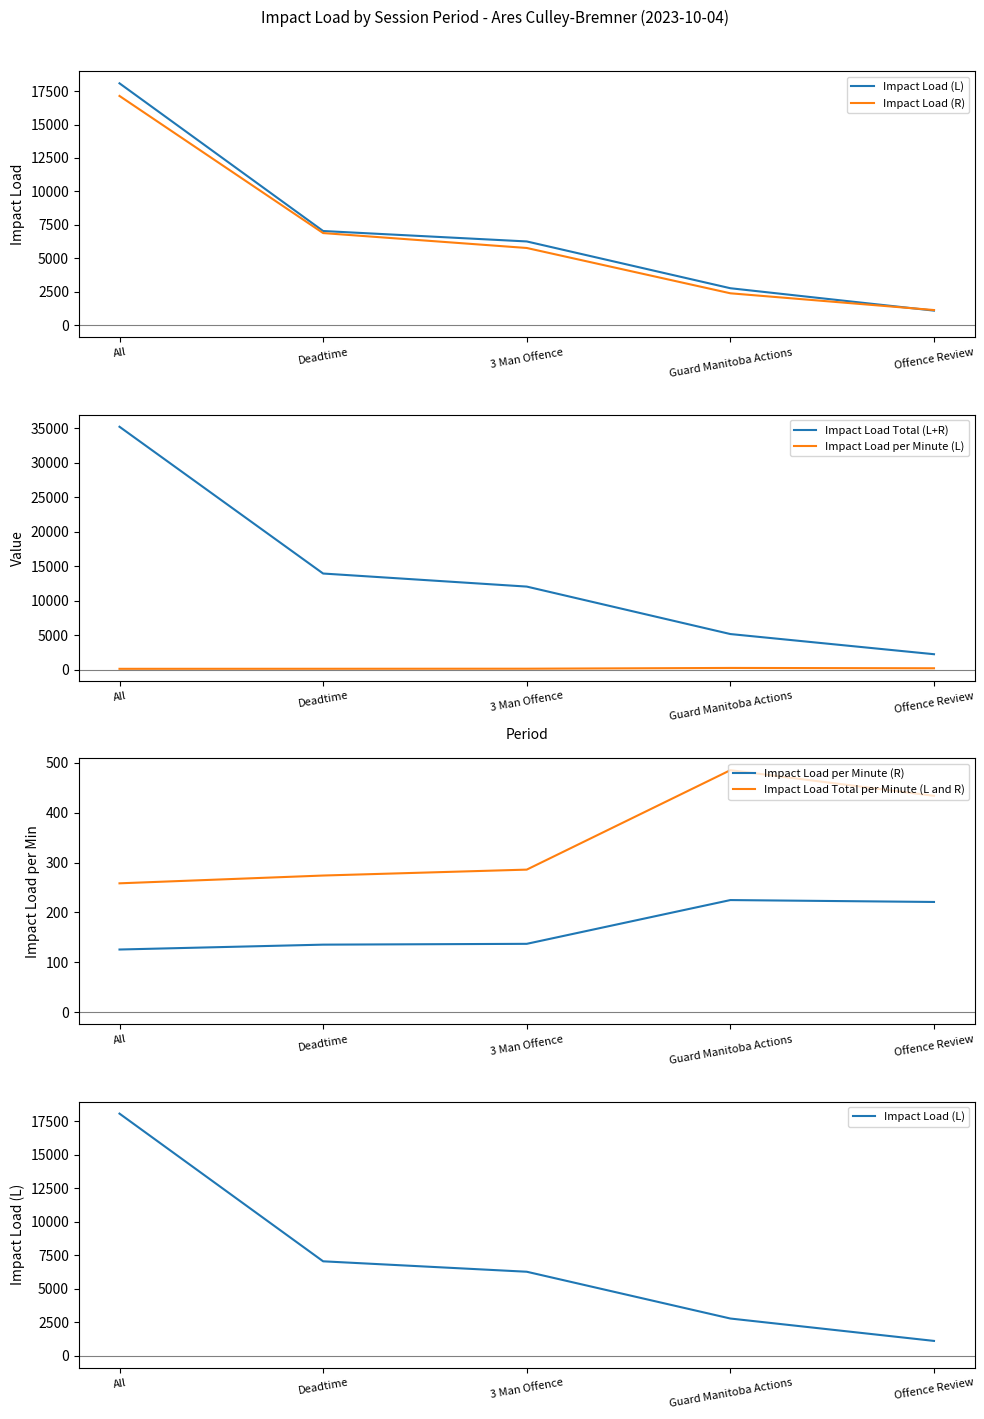

At which label does Impact Load per Minute (R) first exceed 137?

3 Man Offence